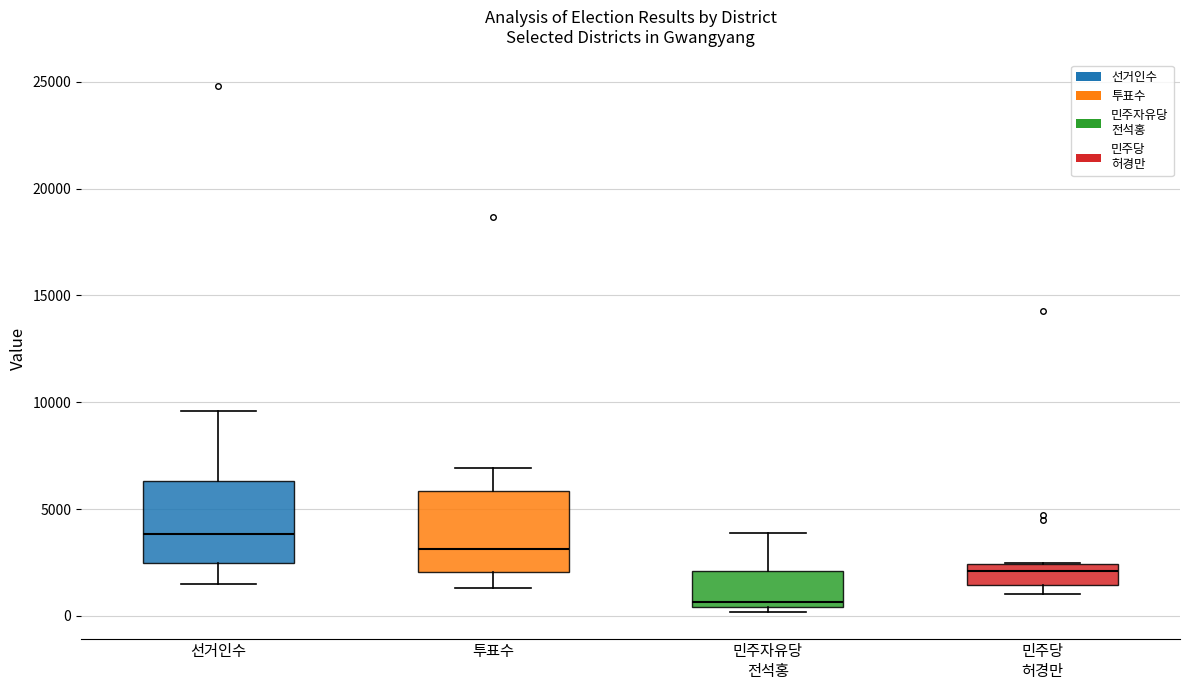

Which box has the highest median line?

선거인수